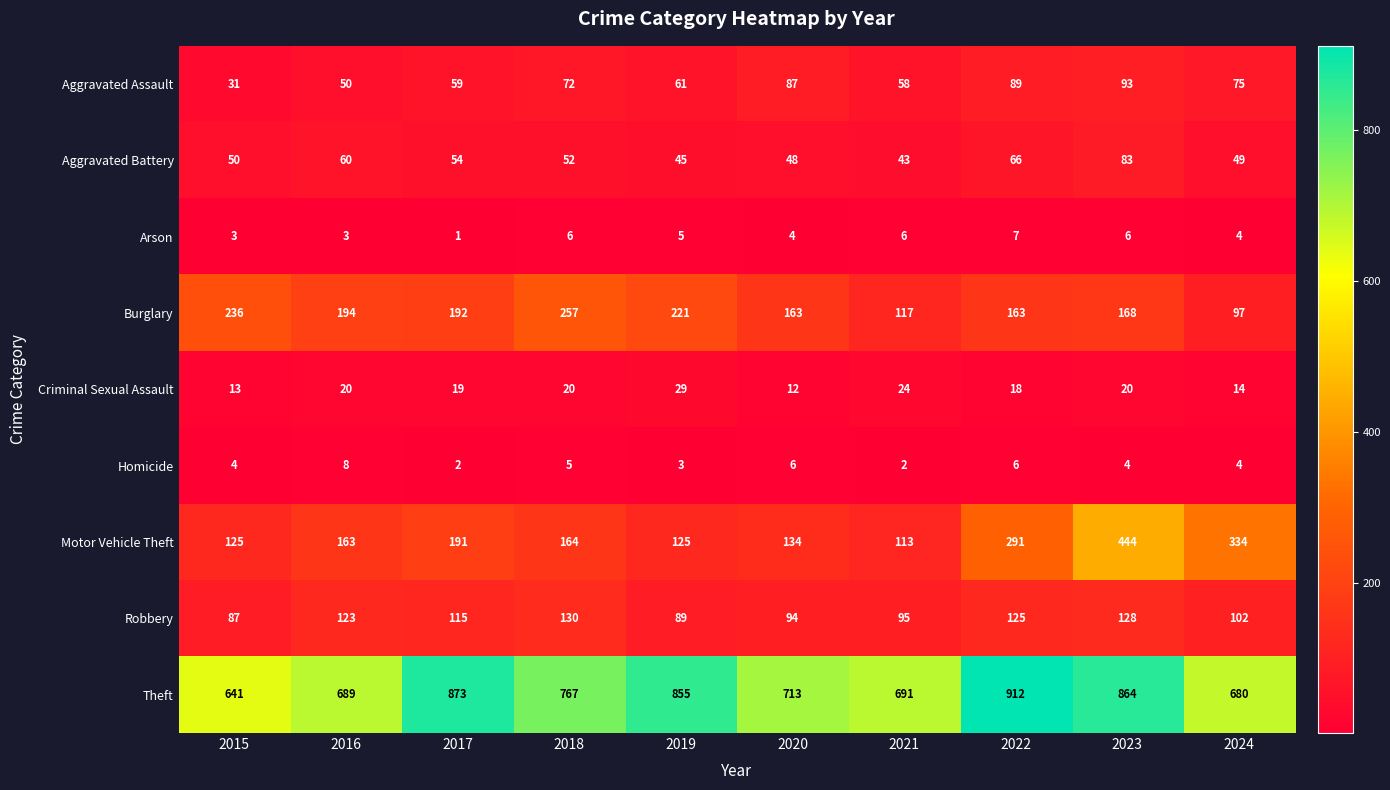

Rank the categories by Aggravated Assault value from highest to lowest.

2023, 2022, 2020, 2024, 2018, 2019, 2017, 2021, 2016, 2015